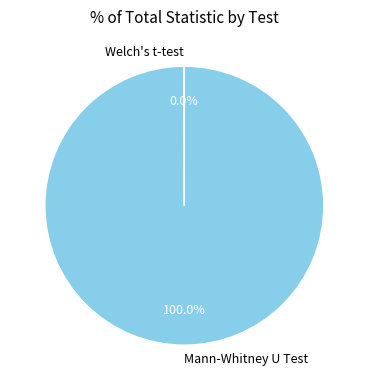

What is the largest slice in the pie chart?

Mann-Whitney U Test